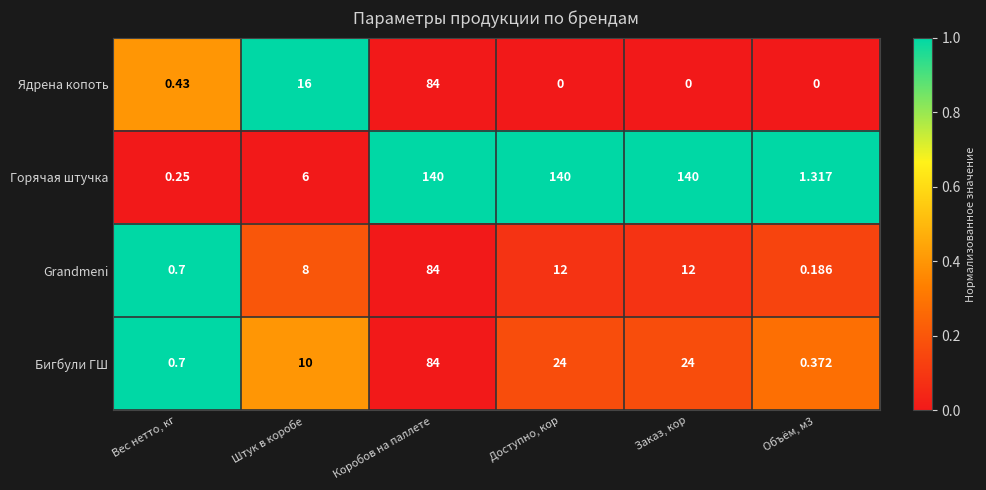

Which series changed the most between Штук в коробе and Объём, м3?

Ядрена копоть